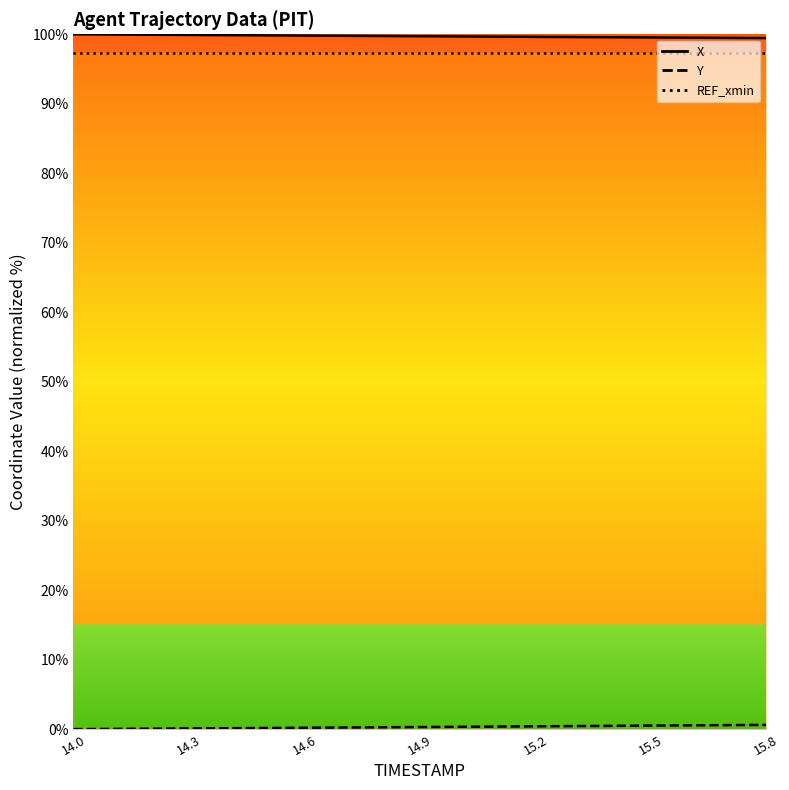

True or false: REF_xmin and X intersect in this chart.

False